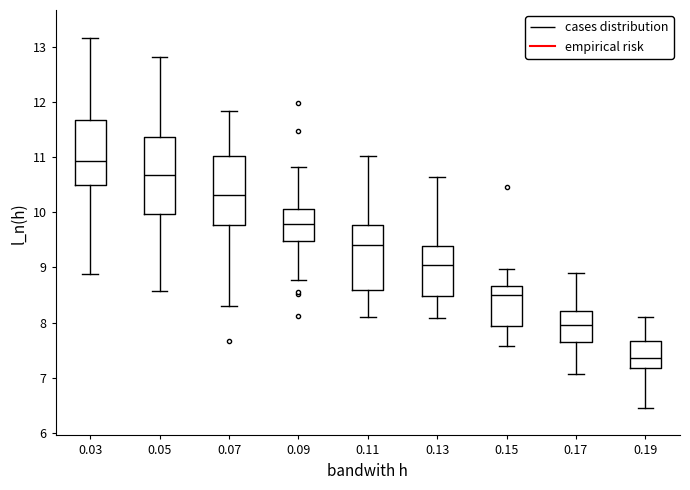

Reading left to right, transcribe this box plot: for each box, give where its median line is, the range the box spans, and where its two whiskers end, as read against the y-axis. The values are not printed on the chart, so give them approximately, as read against the axis.

0.03: median 10.9, box 10.5 to 11.7, whiskers 8.9 to 13.2
0.05: median 10.7, box 10.0 to 11.4, whiskers 8.6 to 12.8
0.07: median 10.3, box 9.8 to 11.0, whiskers 8.3 to 11.8
0.09: median 9.8, box 9.5 to 10.1, whiskers 8.8 to 10.8
0.11: median 9.4, box 8.6 to 9.8, whiskers 8.1 to 11.0
0.13: median 9.1, box 8.5 to 9.4, whiskers 8.1 to 10.6
0.15: median 8.5, box 7.9 to 8.7, whiskers 7.6 to 9.0
0.17: median 8.0, box 7.6 to 8.2, whiskers 7.1 to 8.9
0.19: median 7.4, box 7.2 to 7.7, whiskers 6.5 to 8.1